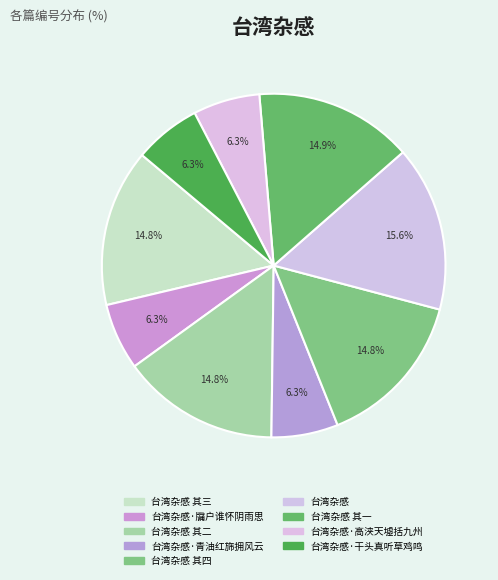

True or false: 台湾杂感 其三 accounts for 15% of the total.

True